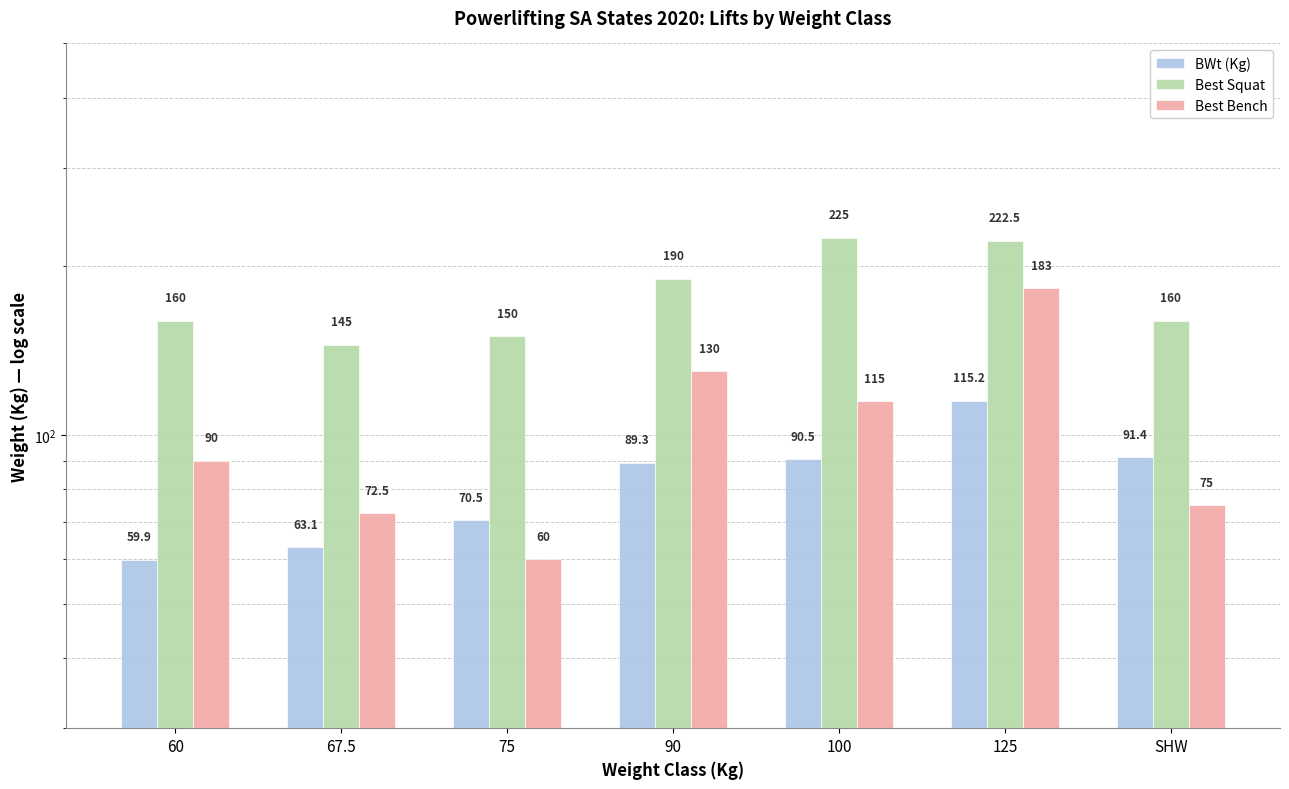

How many data points in Best Bench are above 90?

3